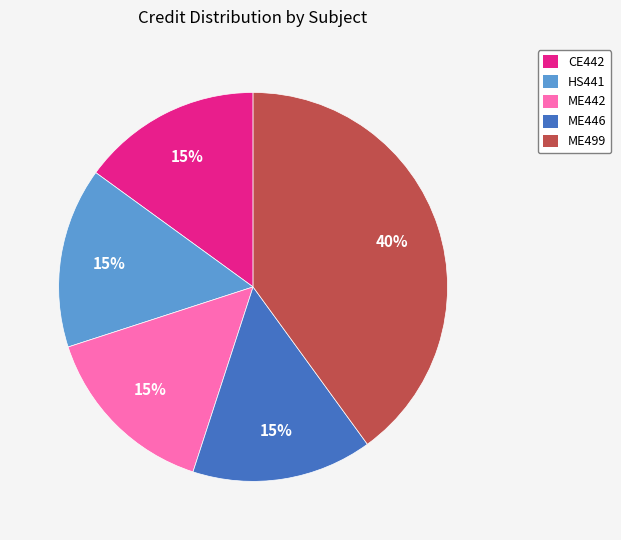

How many slices are in this pie chart?

5